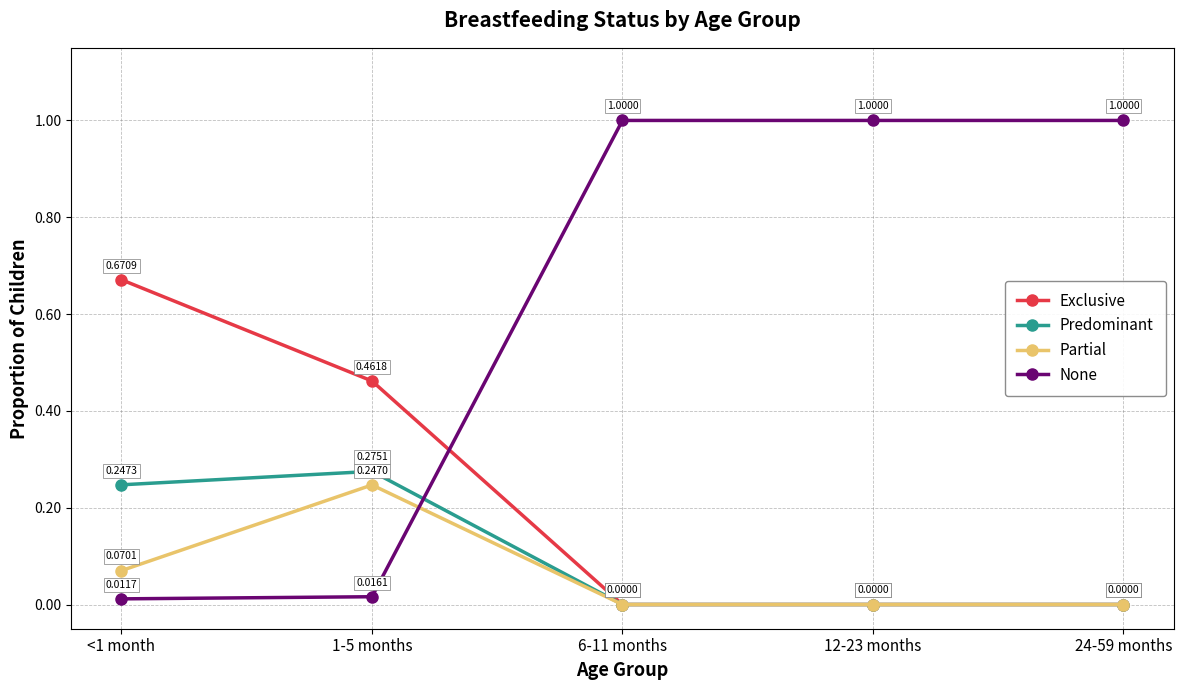

What is the spread (max minus min) of values at 1-5 months?

0.4